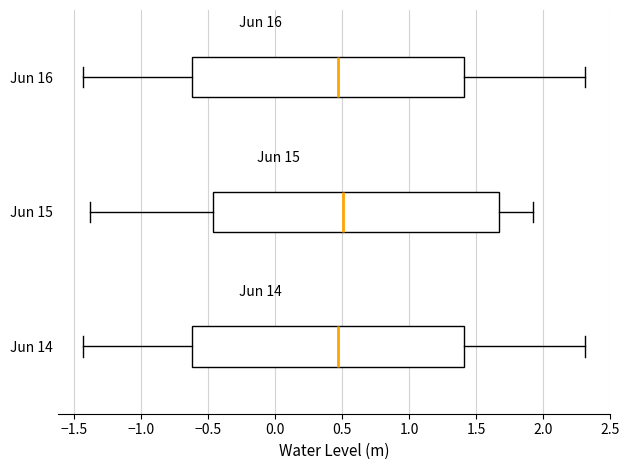

Where does the right whisker of the box for Jun 14 end on the x-axis? The values are not printed on the chart, so give them approximately, as read against the axis.

2.30